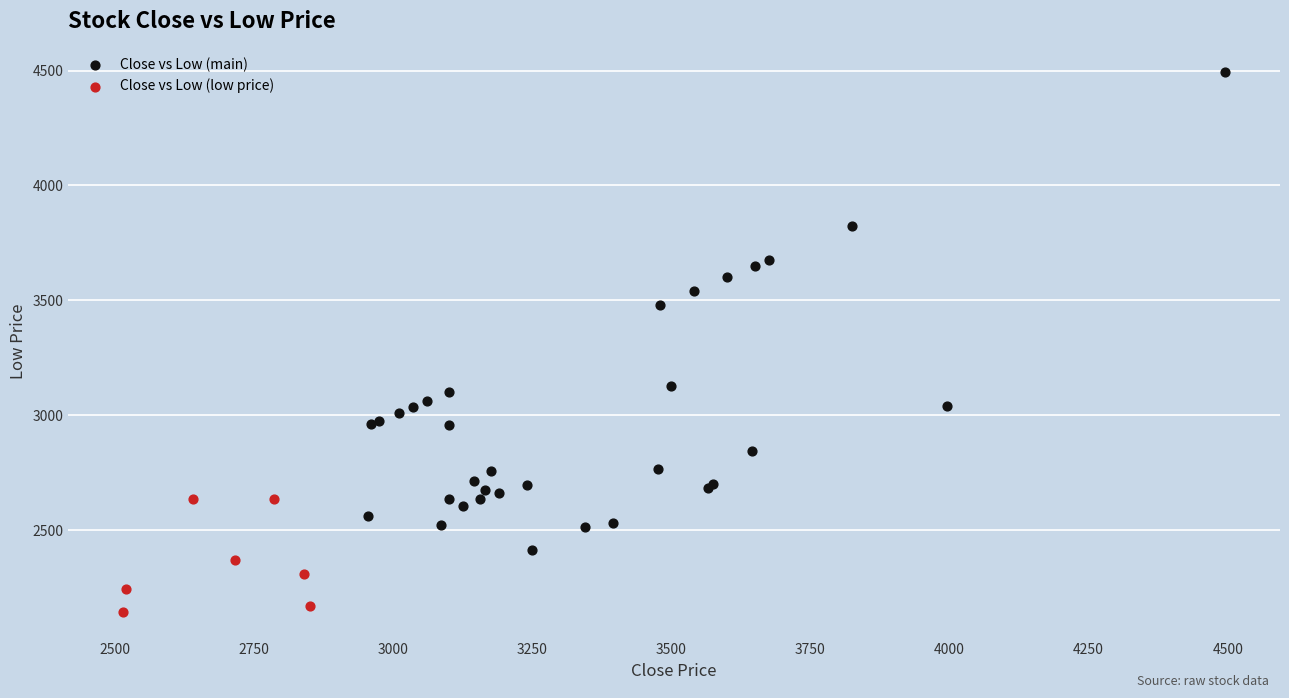

Which series has the widest spread of Y values?

Close vs Low (main)